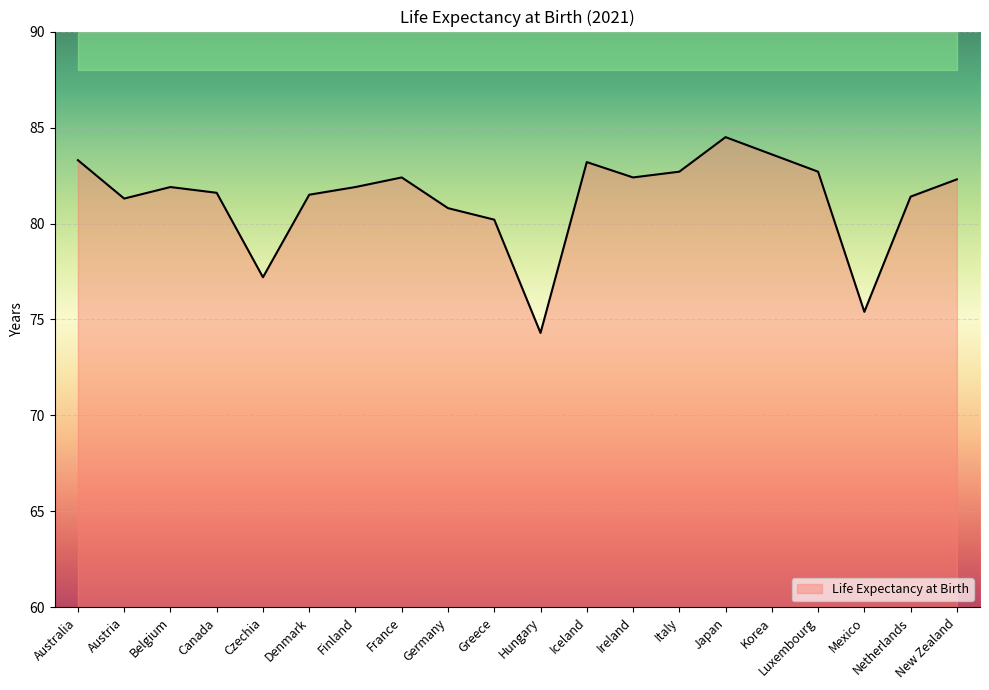

True or false: the data shows 21.7 at Italy.

False